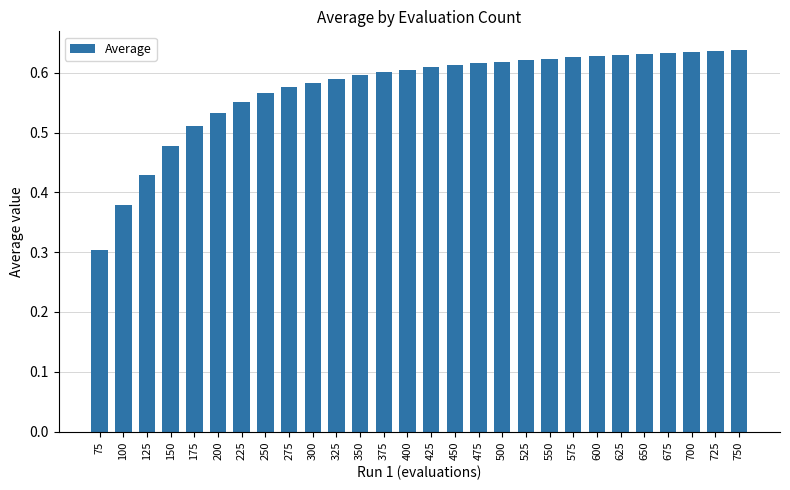

Between 675 and 200, which is larger?

675